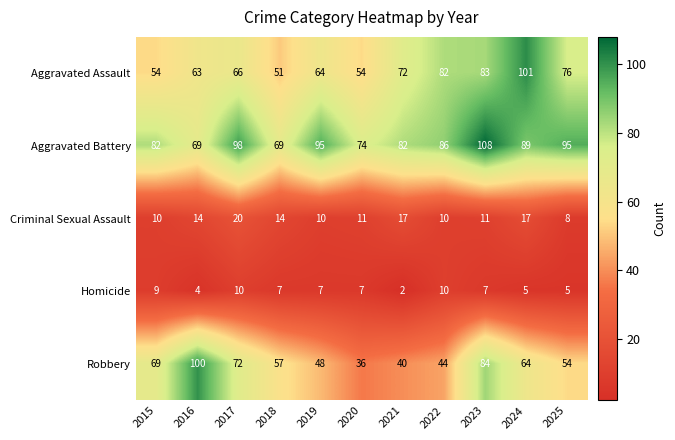

What is the minimum value for Robbery?

36